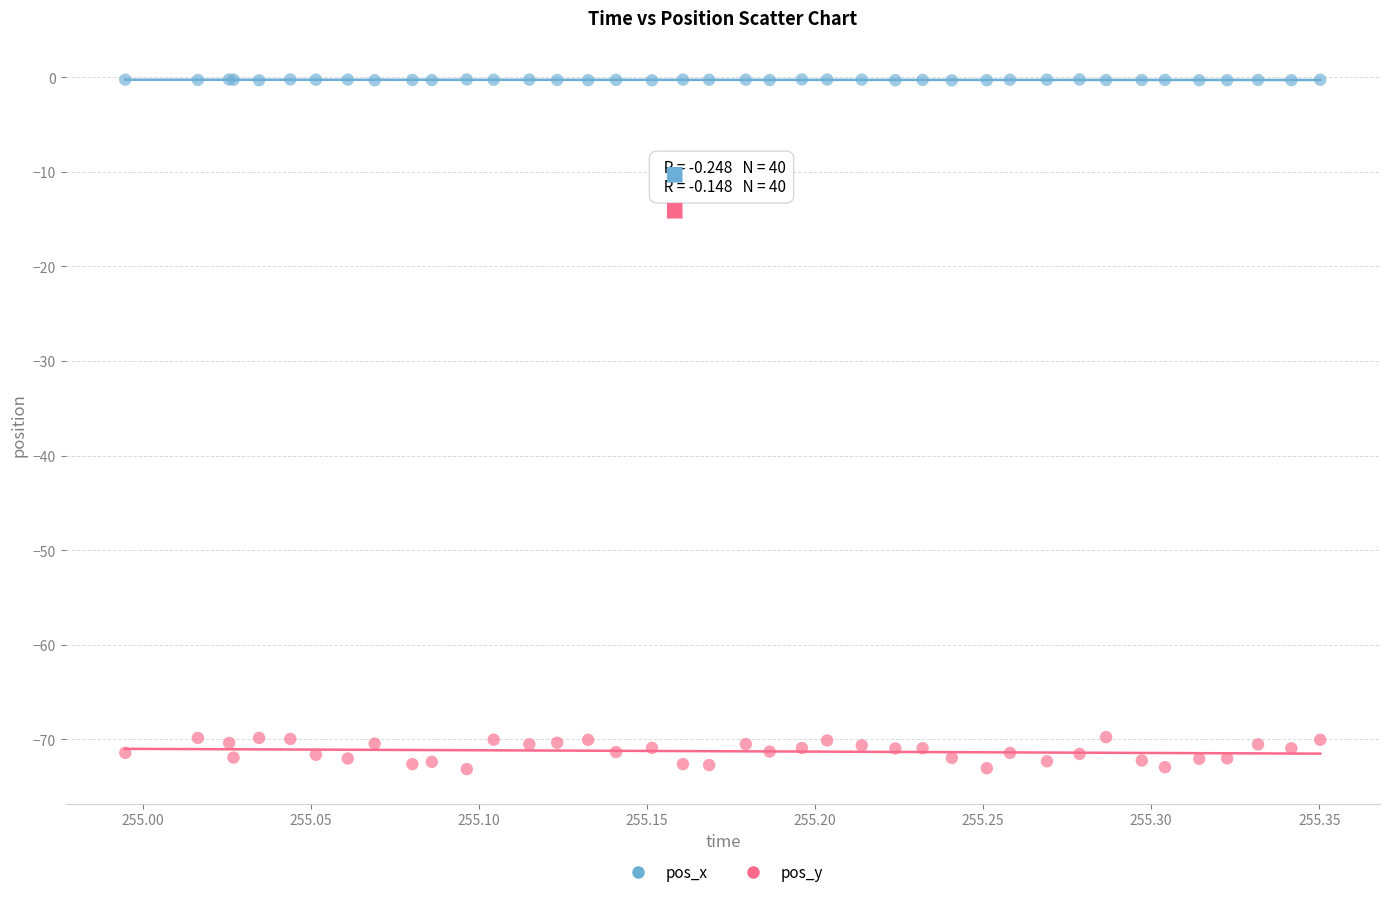

What are all the series names shown in the legend?

pos_x, pos_y